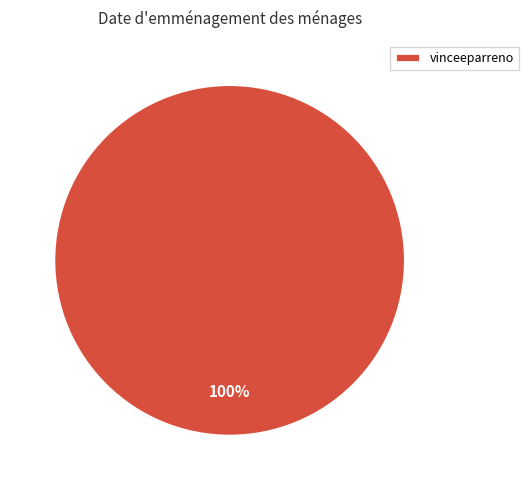

True or false: vinceeparreno accounts for 85% of the total.

False